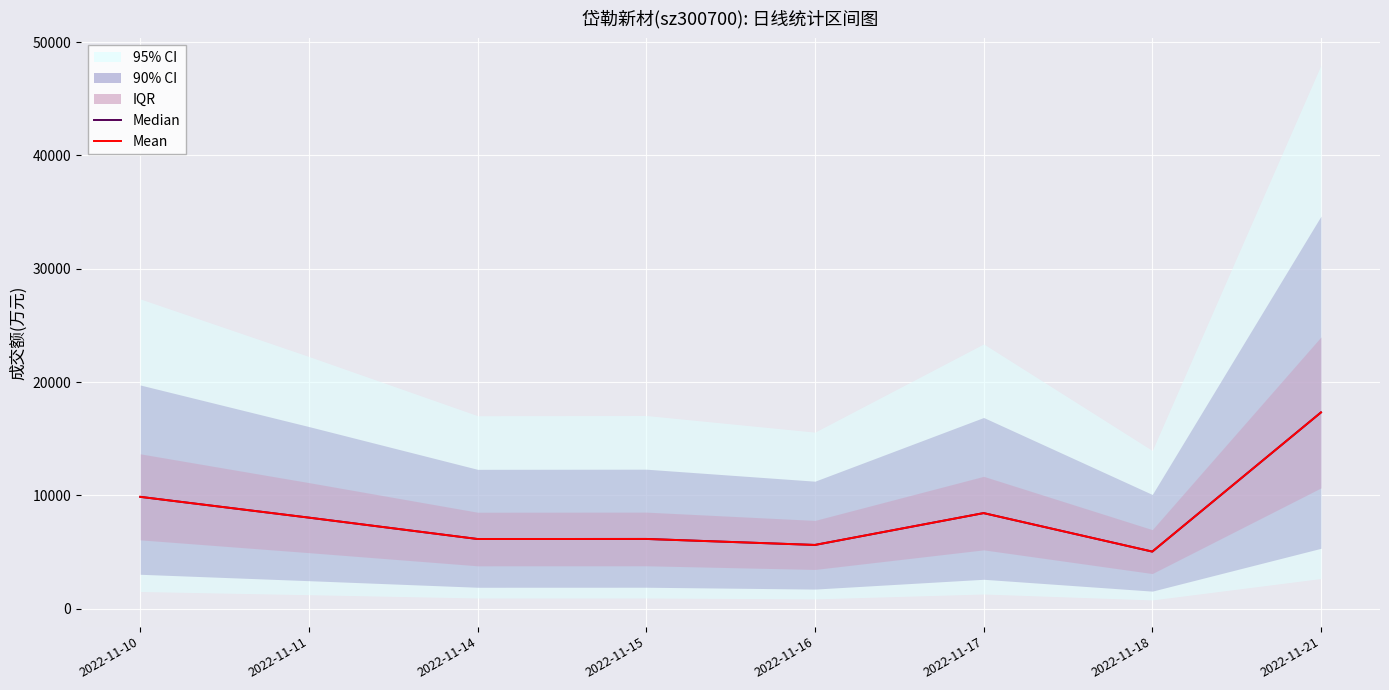

How many values in the Median series exceed 8036?

4